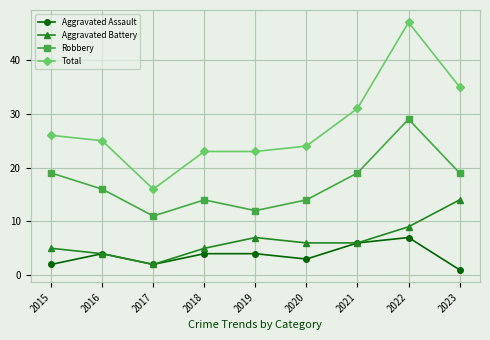

At which category is the sum across all series the highest?

2022